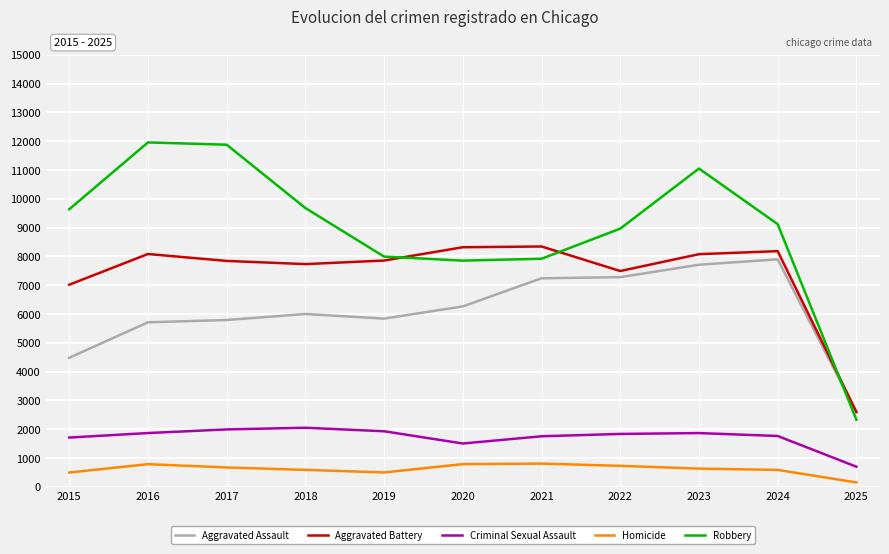

Is it true that Robbery equals 11984 at 2020?

False